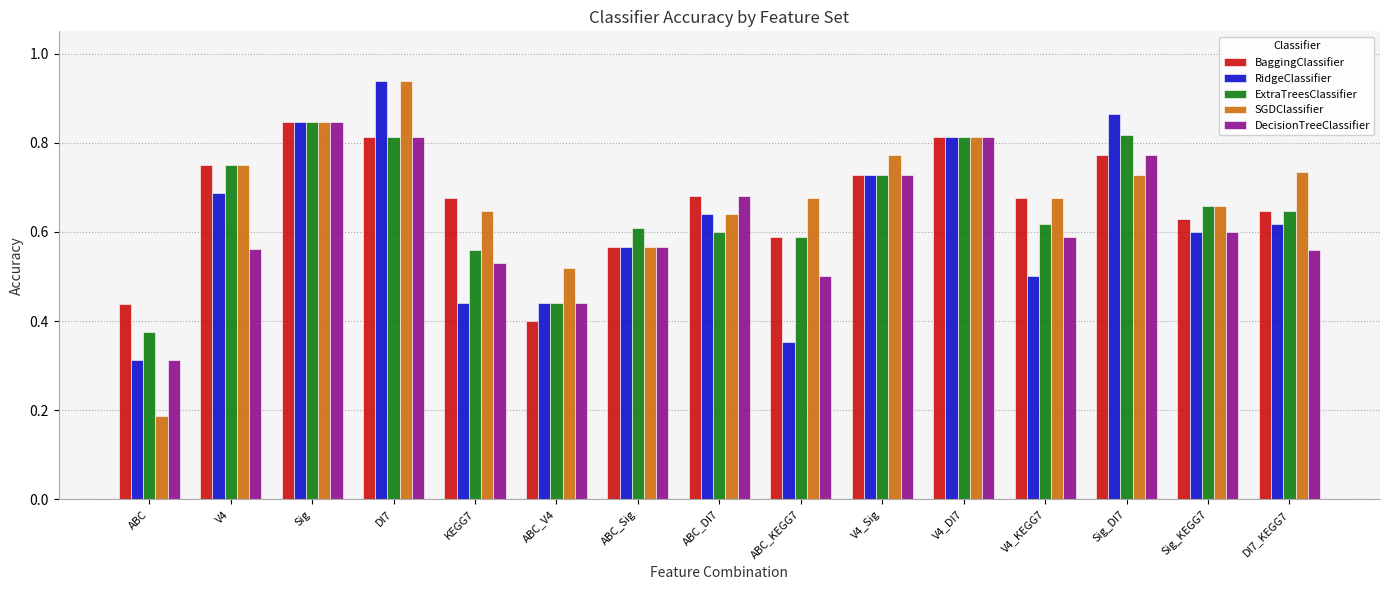

What is the sum of all DecisionTreeClassifier values?

9.3